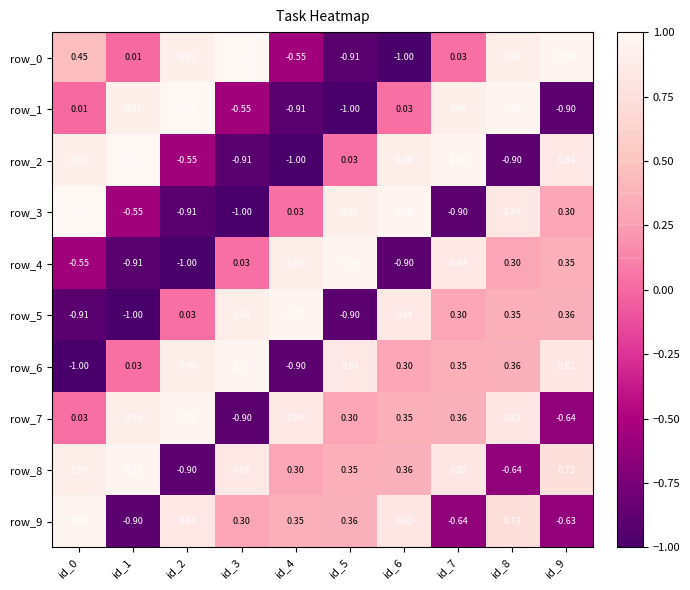

How many values in row_5 are above zero?

7